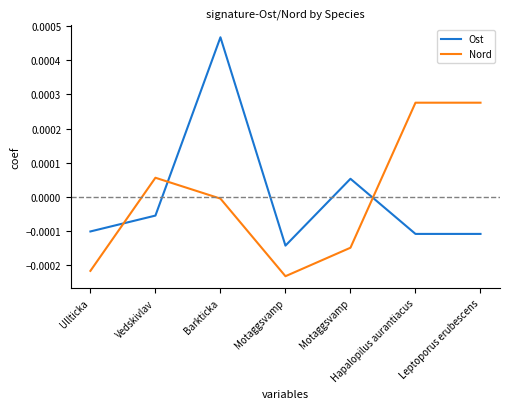

True or false: Nord has a value of -0.0 at Motaggsvamp.

False